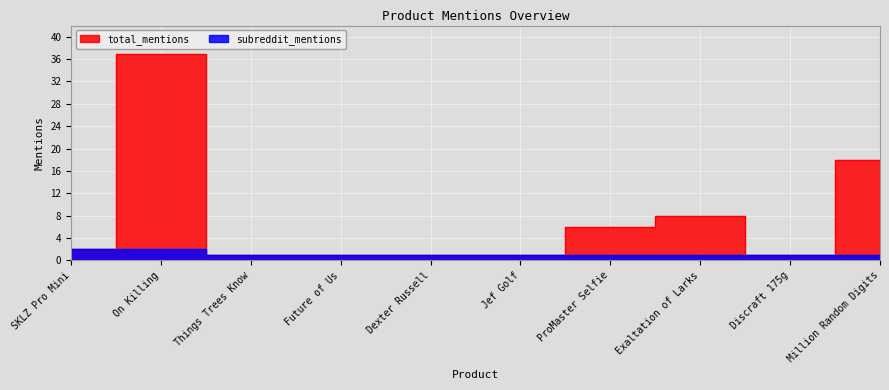

At which category is the sum across all series the highest?

On Killing